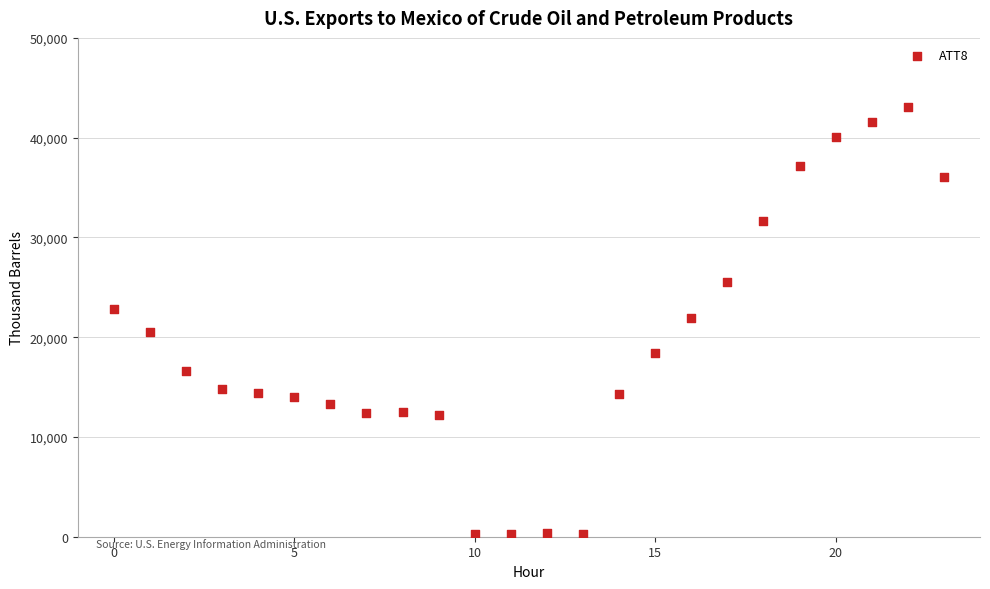

What is the range of Y values (max minus min)?

42800